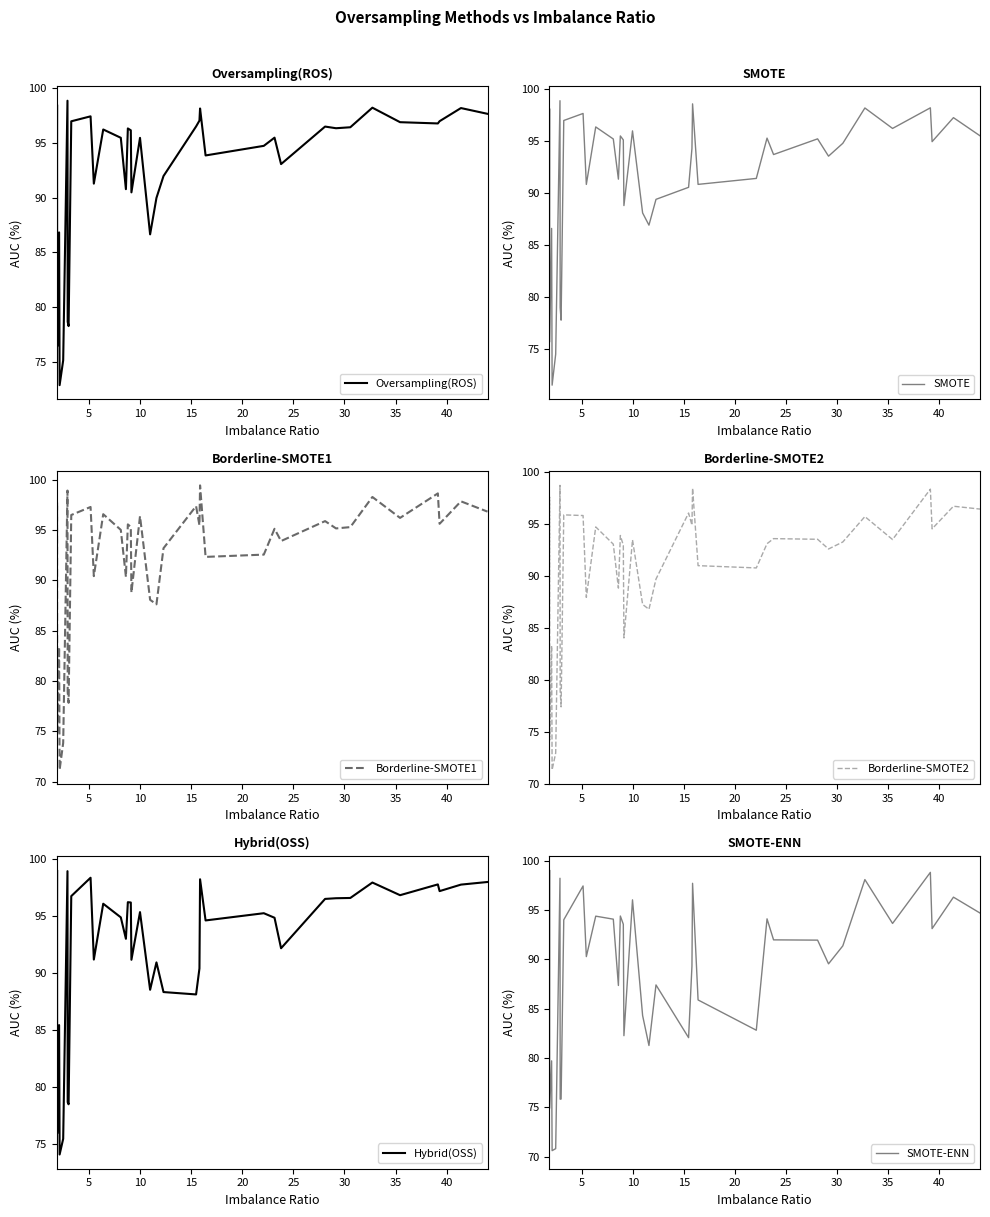

What is the sum of all SMOTE-ENN values?

3459.6